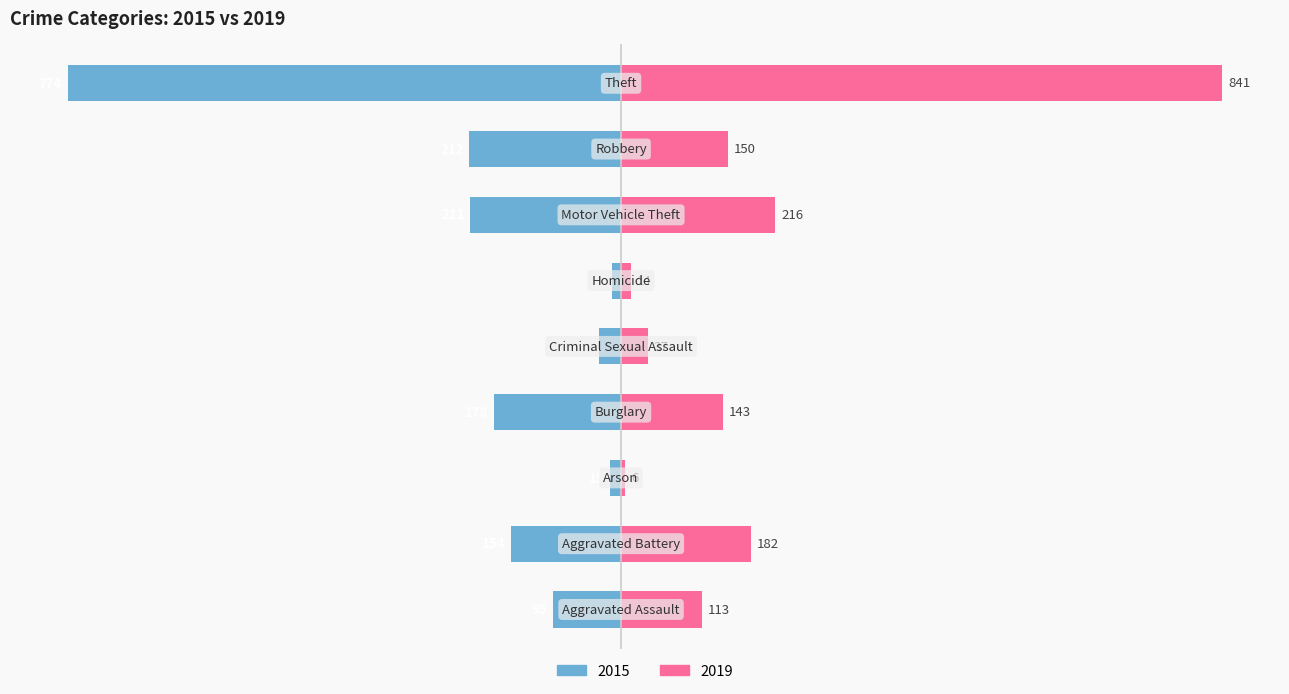

Which series has the largest range (max minus min)?

2019